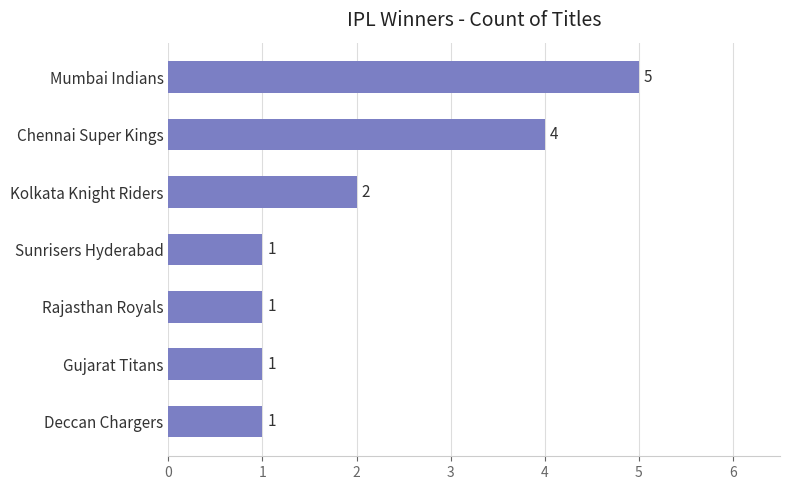

How many values are between 1 and 4?

6